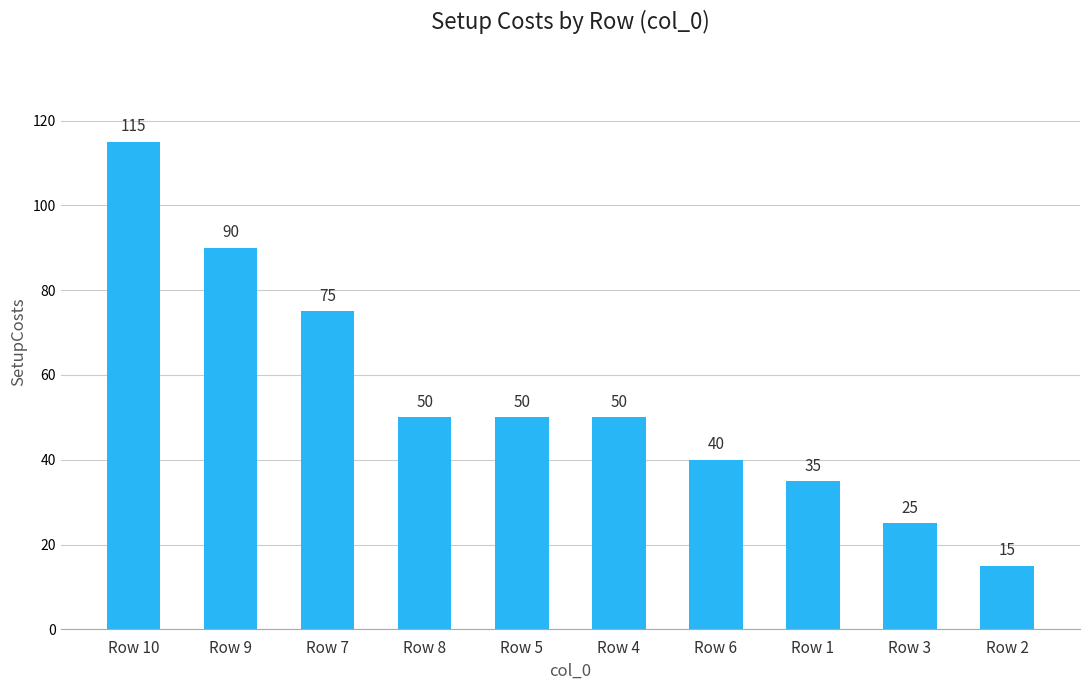

At which label is the value closest to 65?

Row 7